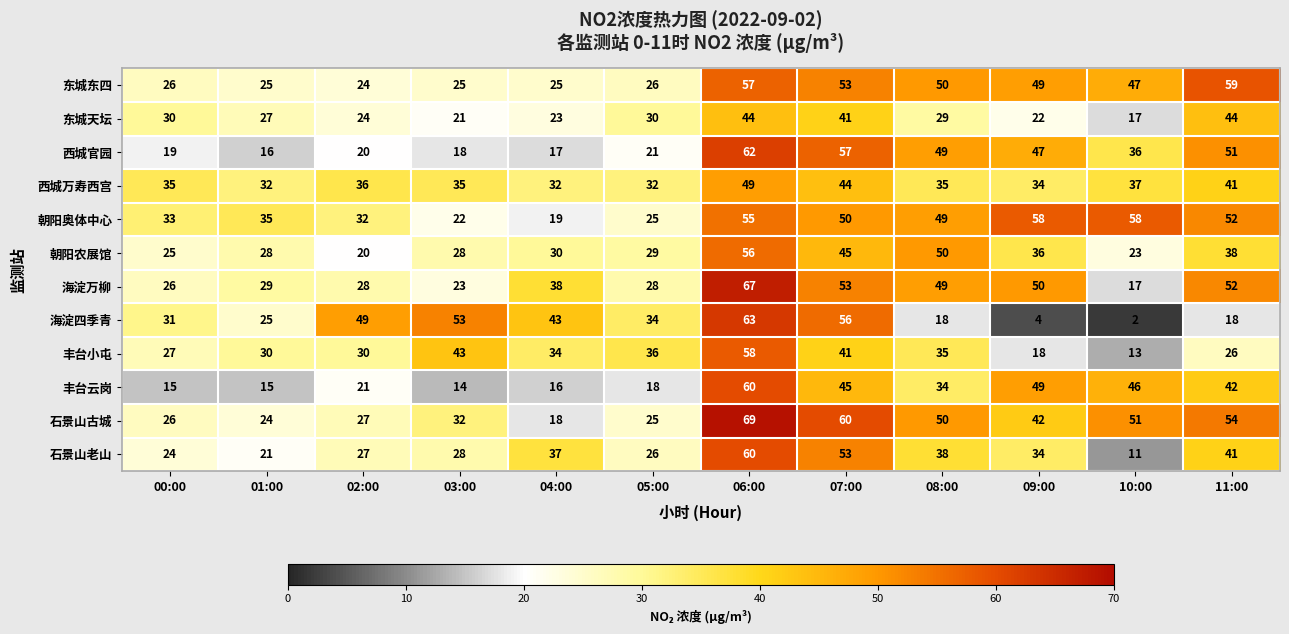

True or false: 东城天坛 has a value of 5 at 02:00.

False